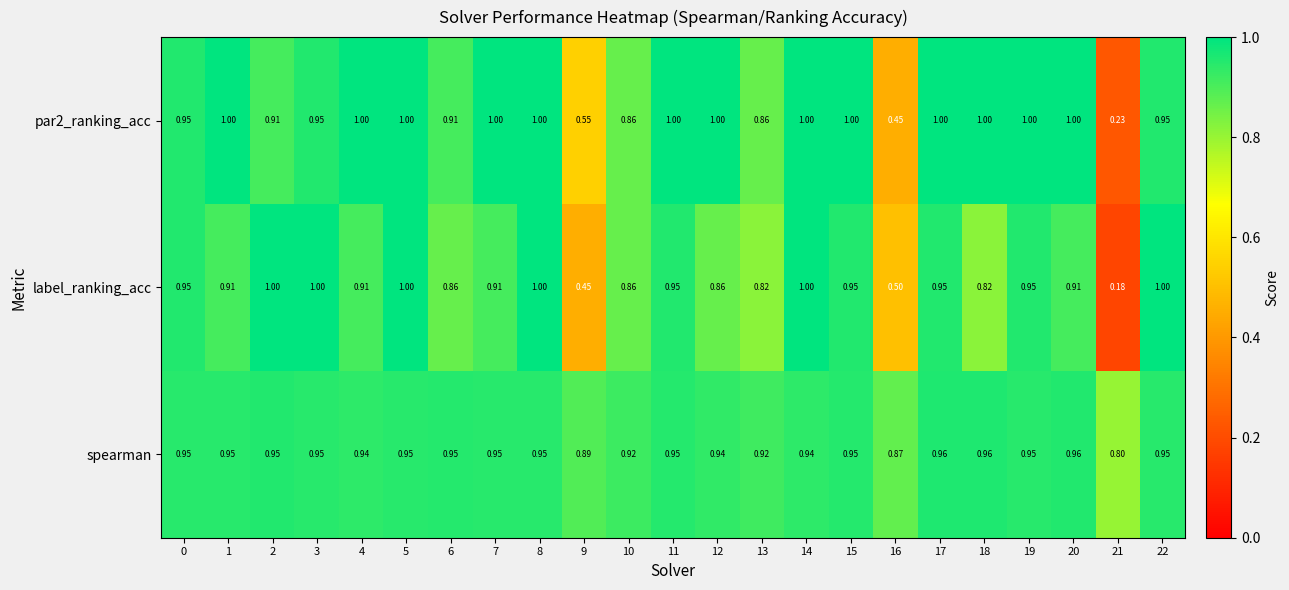

Rank the series at 20 from highest to lowest value.

par2_ranking_acc, spearman, label_ranking_acc